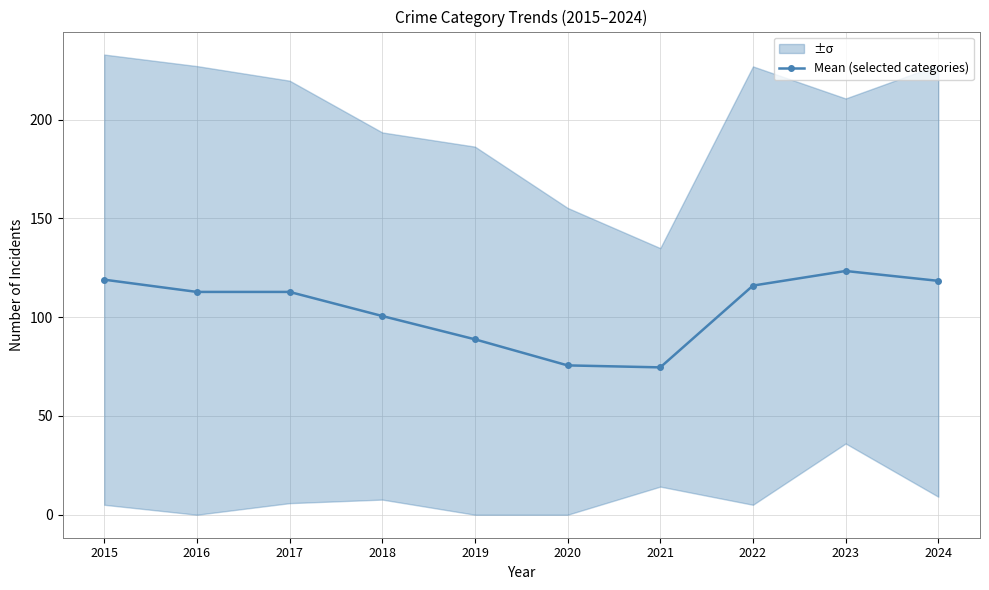

How many lines are shown in the chart?

1